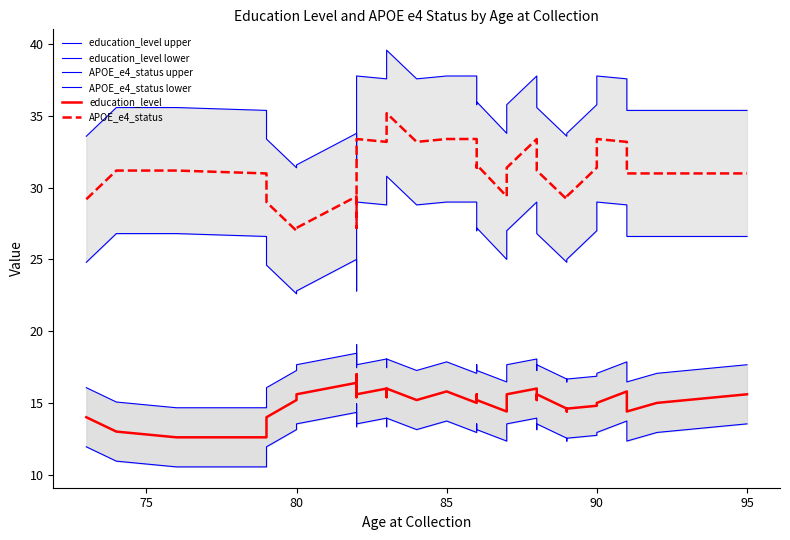

True or false: education_level and APOE_e4_status upper intersect in this chart.

False